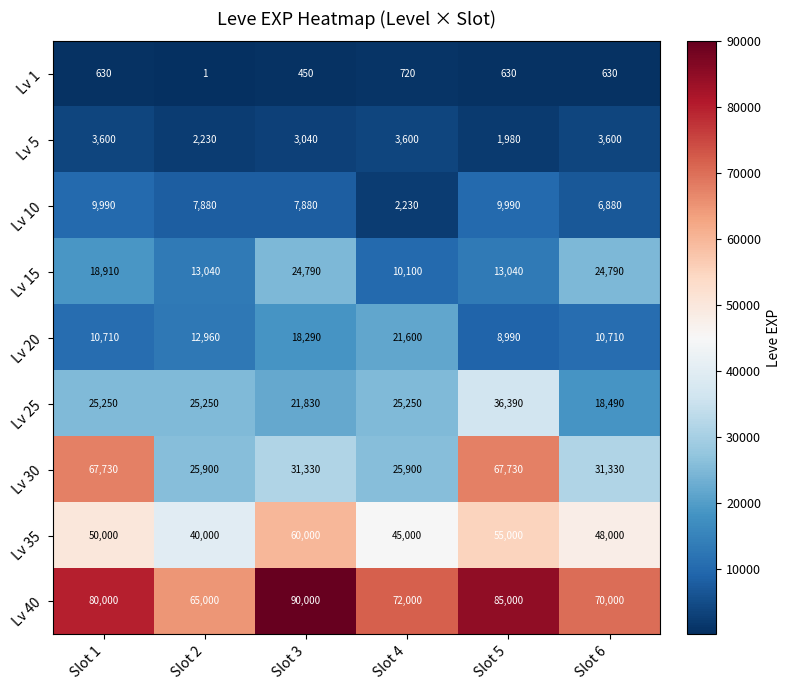

Count the number of categories in the chart.

6